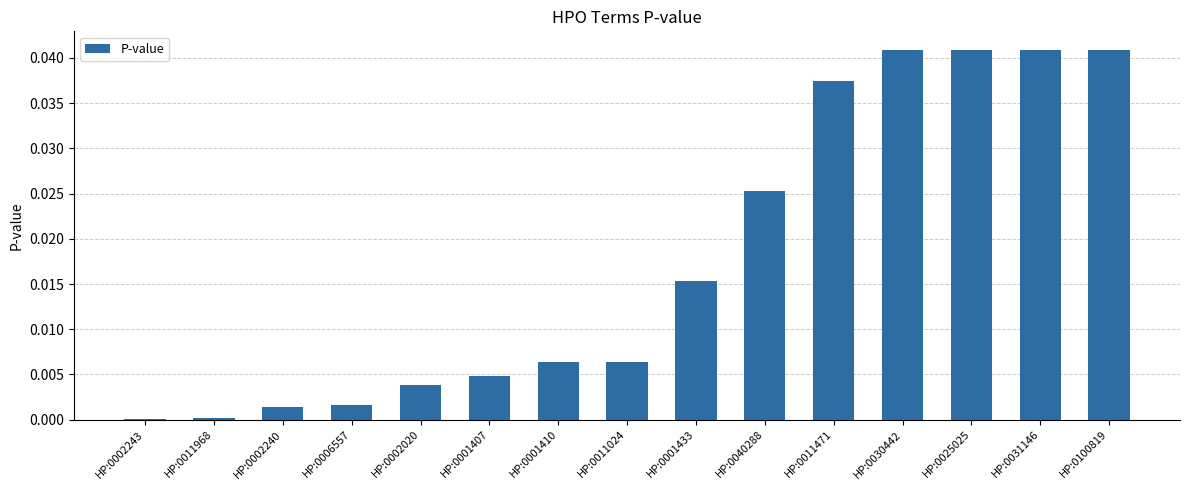

Is it true that the value at HP:0040288 is 0.0?

True